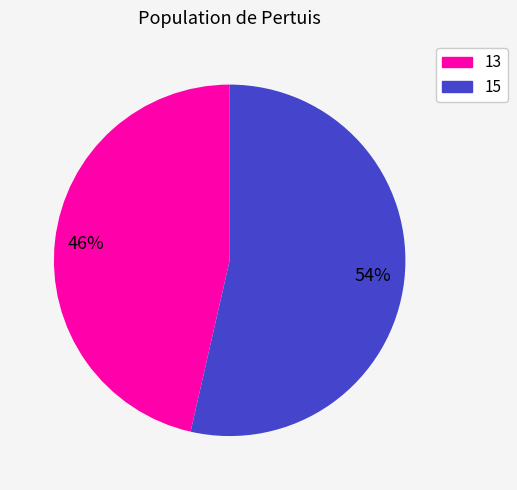

To the nearest percent, what is the average slice percentage?

50%